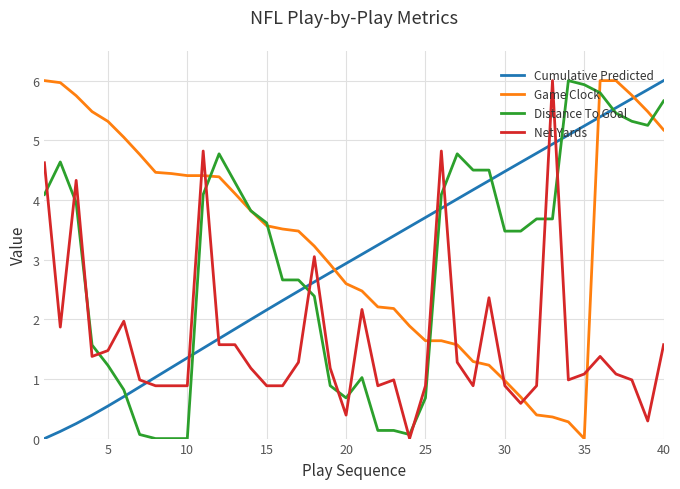

Which series has the largest total across all categories?

Game Clock